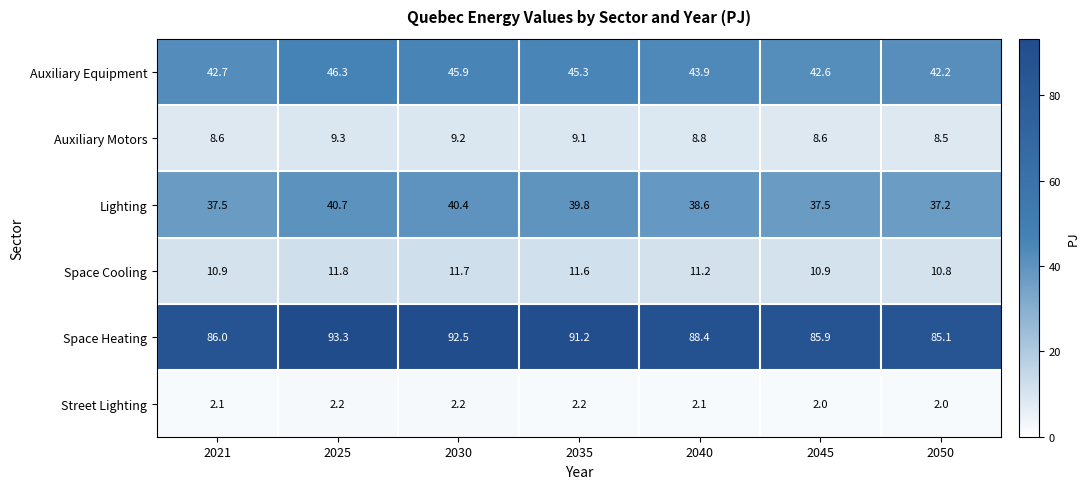

Which series has the largest range (max minus min)?

Space Heating